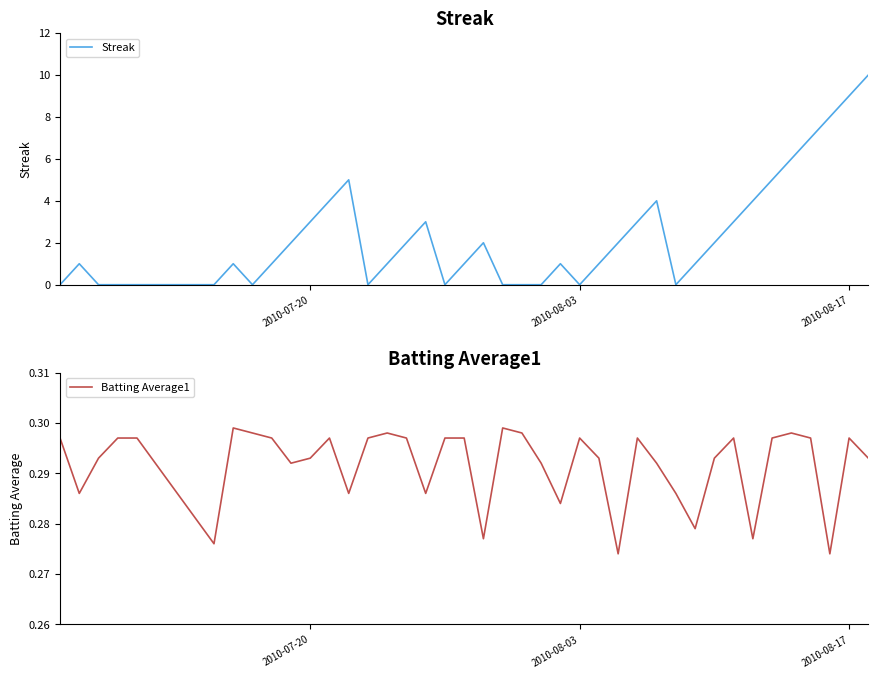

Which series has the widest spread of values?

Streak